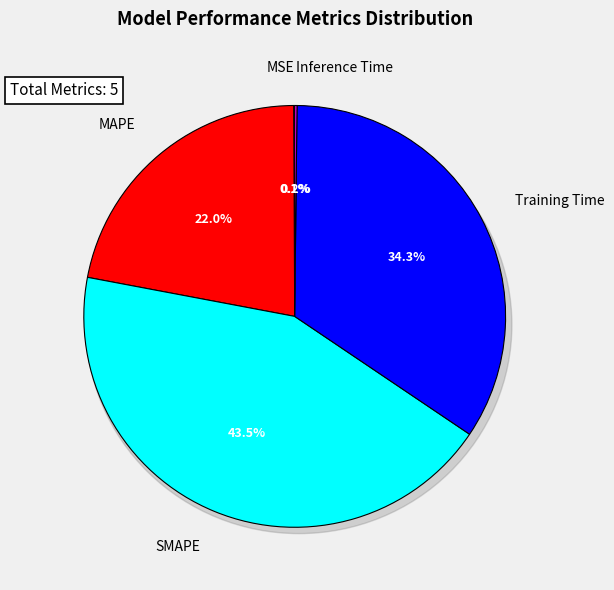

Is it true that SMAPE is 31% of the pie?

False